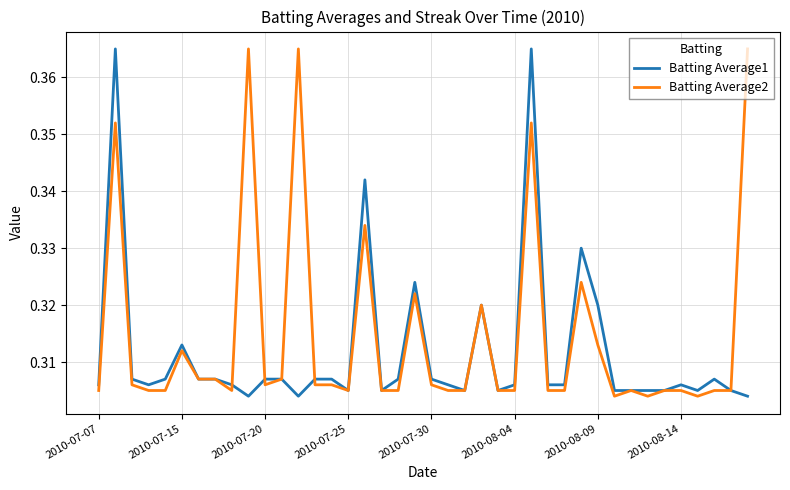

Count the Batting Average2 values in the range 0 to 1.

40